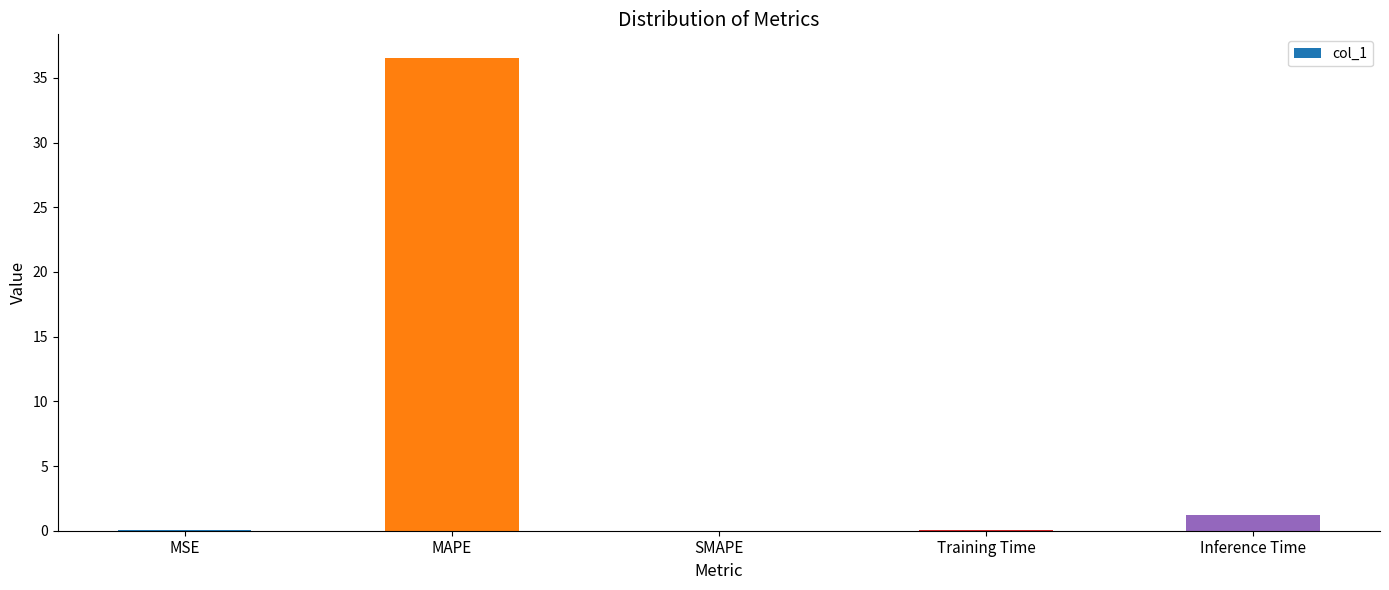

At which label is the value closest to 18?

Inference Time